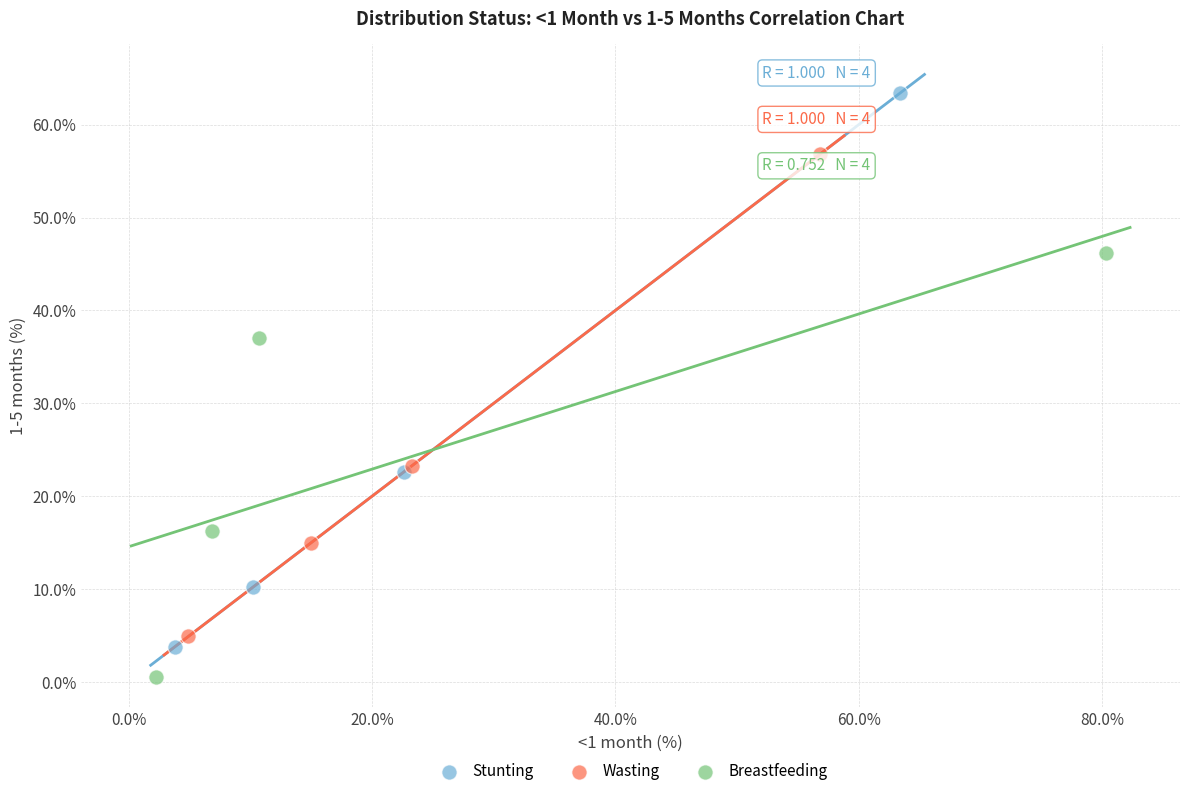

Which series has the widest spread of Y values?

Stunting